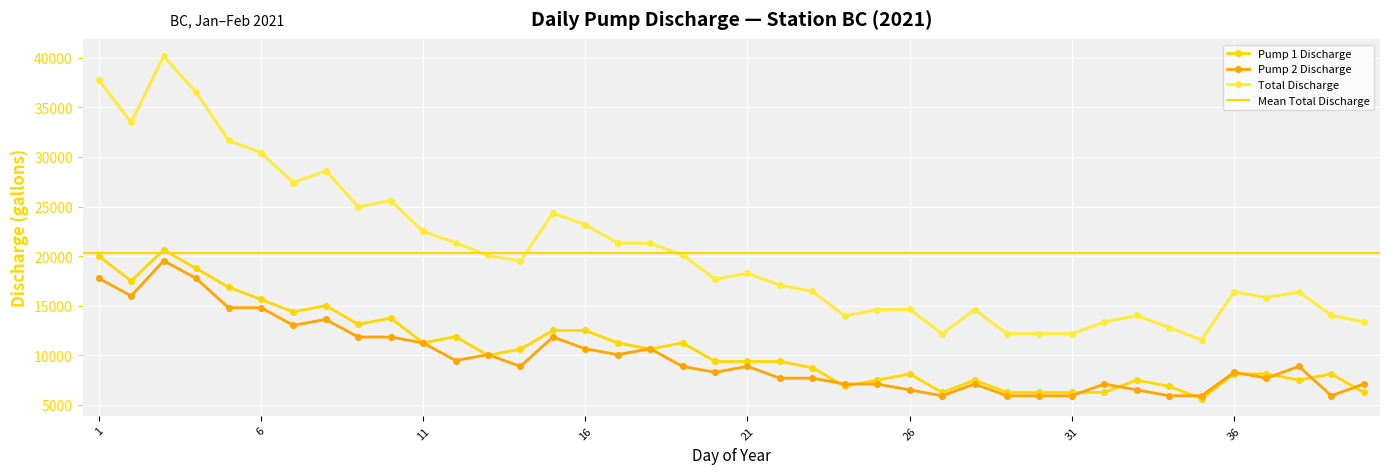

Reading right to left, transcribe all the data shown in this chart.

Pump 1 Discharge: 6253.2	8129.2	7503.9	8129.2	8129.2	5627.9	6878.5	7503.9	6253.2	6253.2	6253.2	6253.2	7503.9	6253.2	8129.2	7503.9	6878.5	8754.5	9379.8	9379.8	9379.8	11255.8	10630.5	11255.8	12506.4	12506.4	10630.5	10005.1	11881.1	11255.8	13757.1	13131.8	15007.7	14382.4	15633.0	16883.7	18759.6	20635.6	17509.0	20010.3
Pump 2 Discharge: 7107.3	5922.7	8884.1	7699.6	8291.8	5922.7	5922.7	6515.0	7107.3	5922.7	5922.7	5922.7	7107.3	5922.7	6515.0	7107.3	7107.3	7699.6	7699.6	8884.1	8291.8	8884.1	10660.9	10068.7	10660.9	11845.5	8884.1	10068.7	9476.4	11253.2	11845.5	11845.5	13622.3	13030.0	14806.8	14806.8	17768.2	19545.0	15991.4	17768.2
Total Discharge: 13360.5	14051.9	16388.0	15828.7	16421.0	11550.6	12801.3	14018.9	13360.5	12176.0	12176.0	12176.0	14611.1	12176.0	14644.2	14611.1	13985.8	16454.1	17079.4	18263.9	17671.7	20139.9	21291.4	21324.4	23167.4	24351.9	19514.6	20073.8	21357.5	22509.0	25602.5	24977.2	28630.0	27412.4	30439.9	31690.5	36527.9	40180.6	33500.4	37778.5